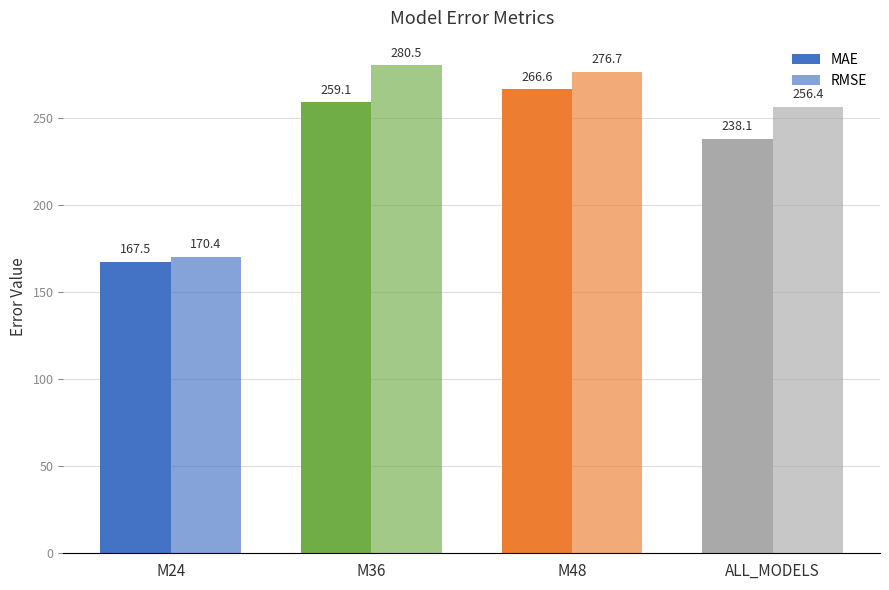

List the labels in order of RMSE value, smallest first.

M24, ALL_MODELS, M48, M36